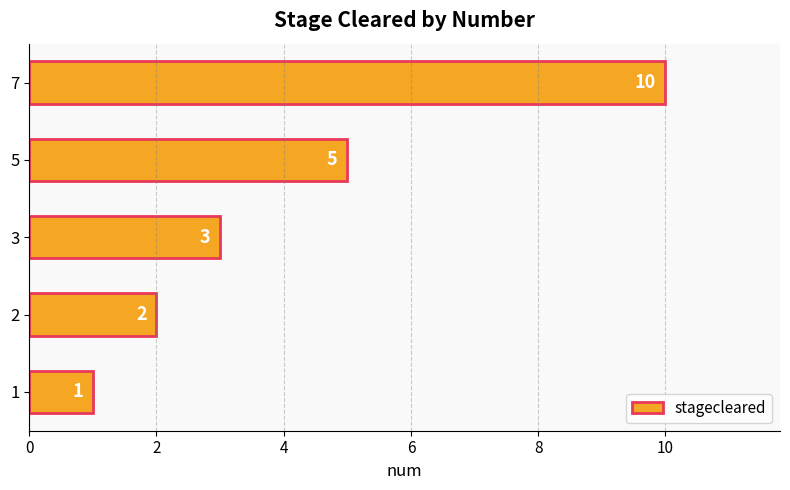

The chart shows a value of 1 at 2. True or false?

False